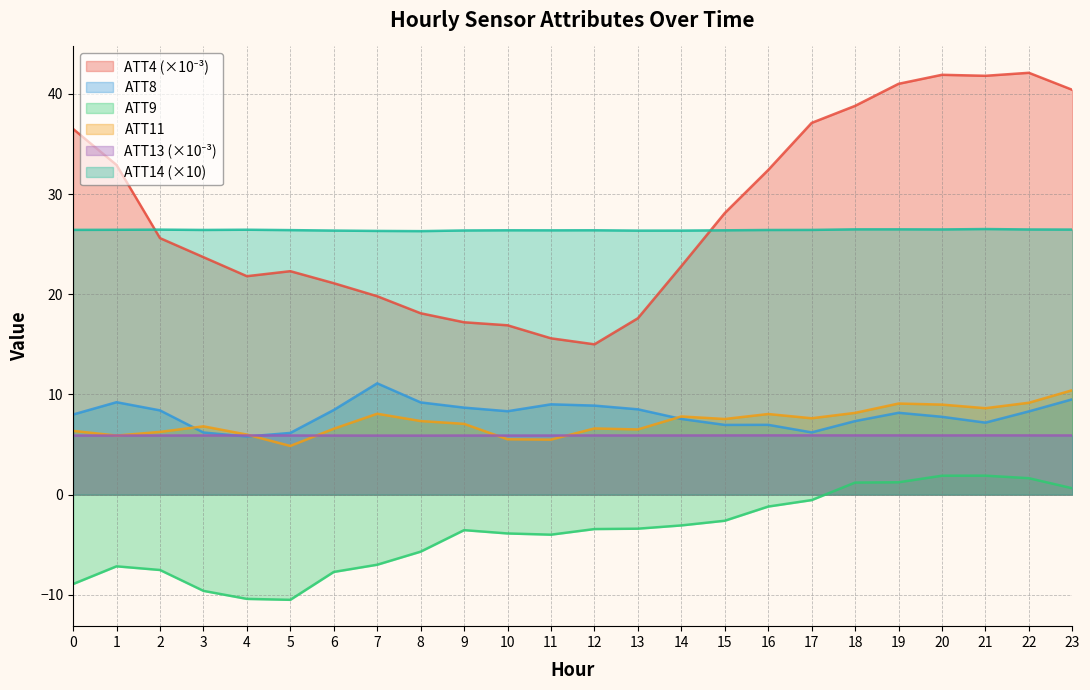

List the labels in order of ATT8 value, largest first.

7, 23, 1, 8, 11, 12, 9, 13, 6, 2, 10, 22, 19, 0, 20, 14, 18, 21, 16, 15, 17, 3, 5, 4